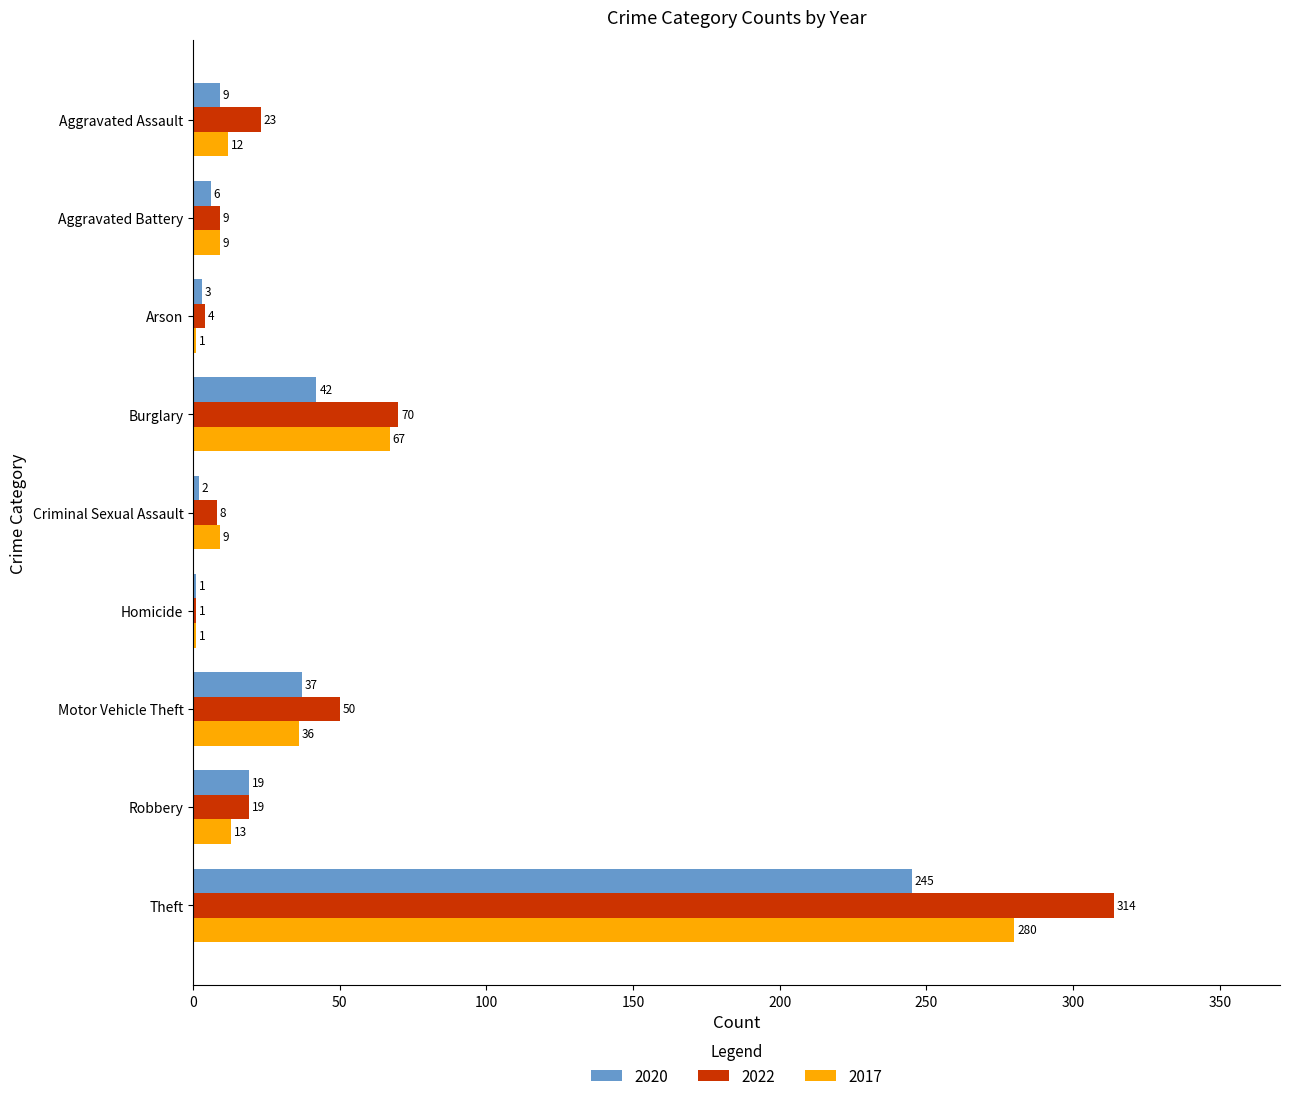

What is the sum of the 2020 values at Robbery and Aggravated Assault?

28